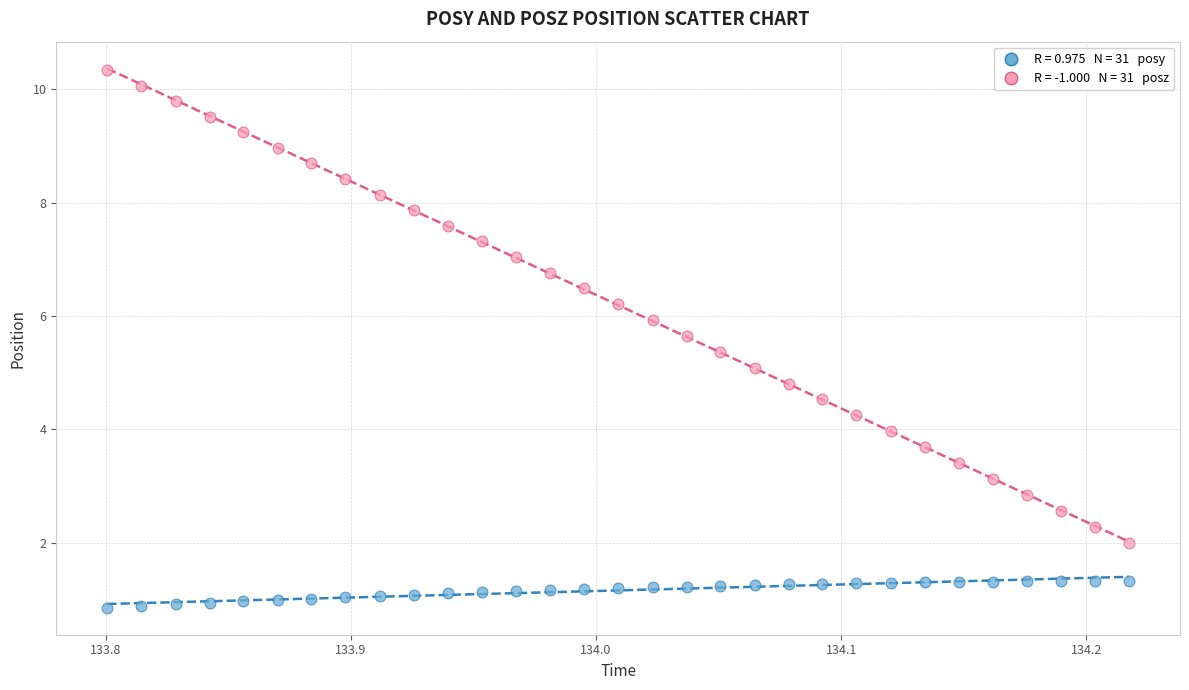

Across all data points, what is the range of X values (max minus min)?

0.4